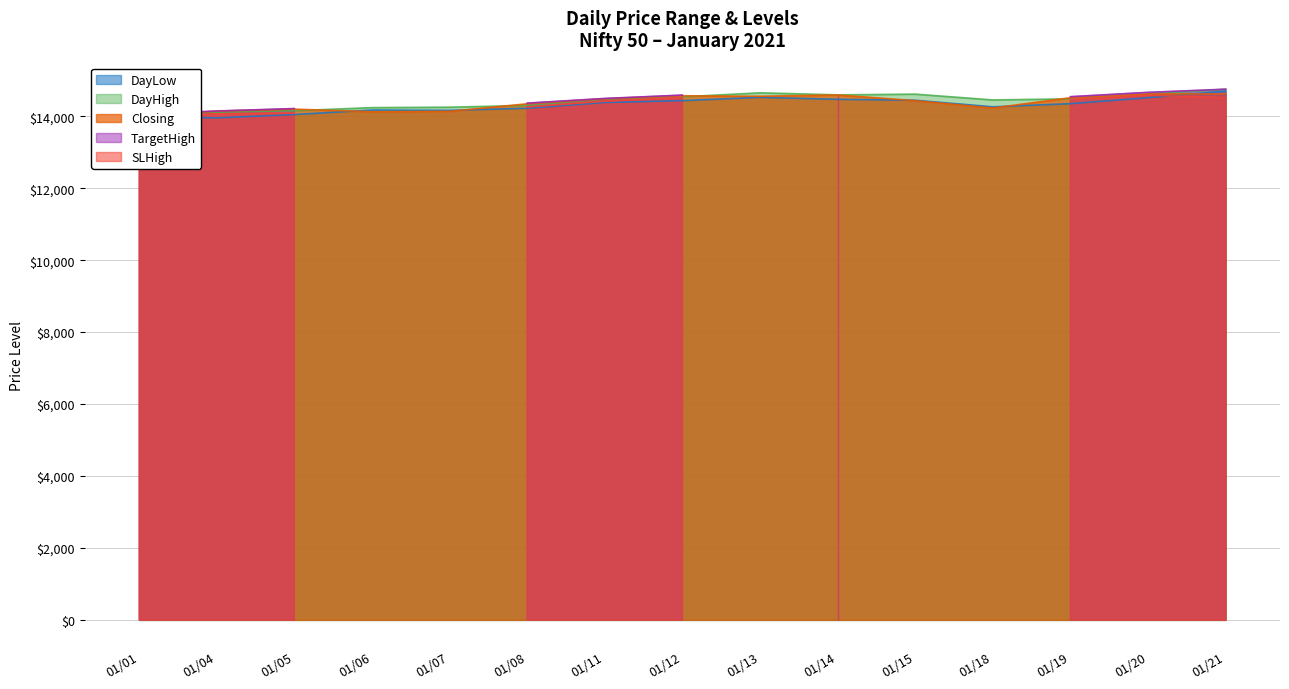

What is the highest value of the DayLow series?

14701.0